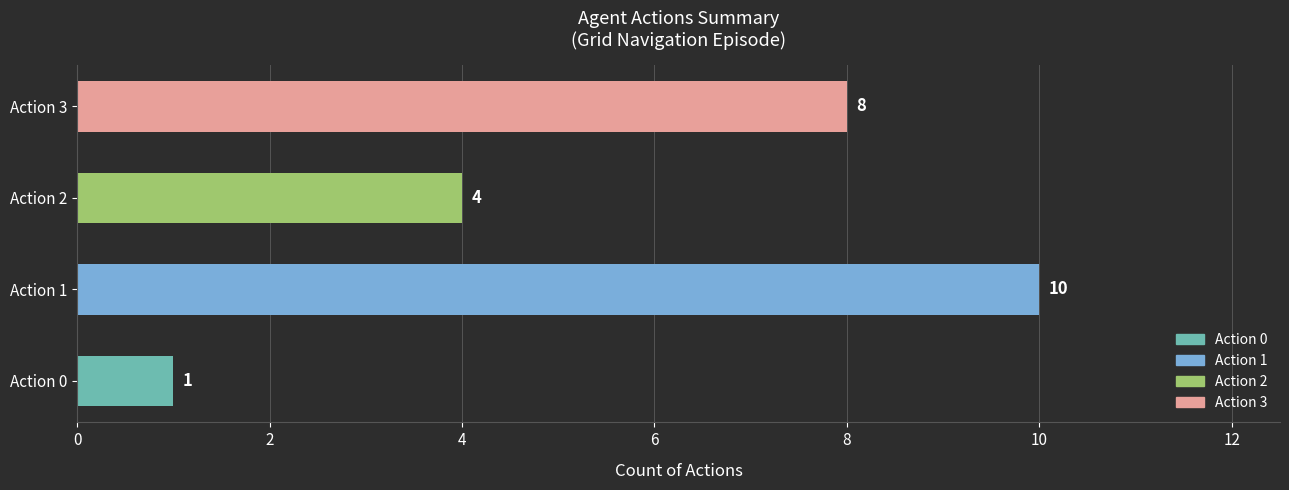

Reading bottom to top, transcribe all the data shown in this chart.

Action 0=1	Action 1=10	Action 2=4	Action 3=8